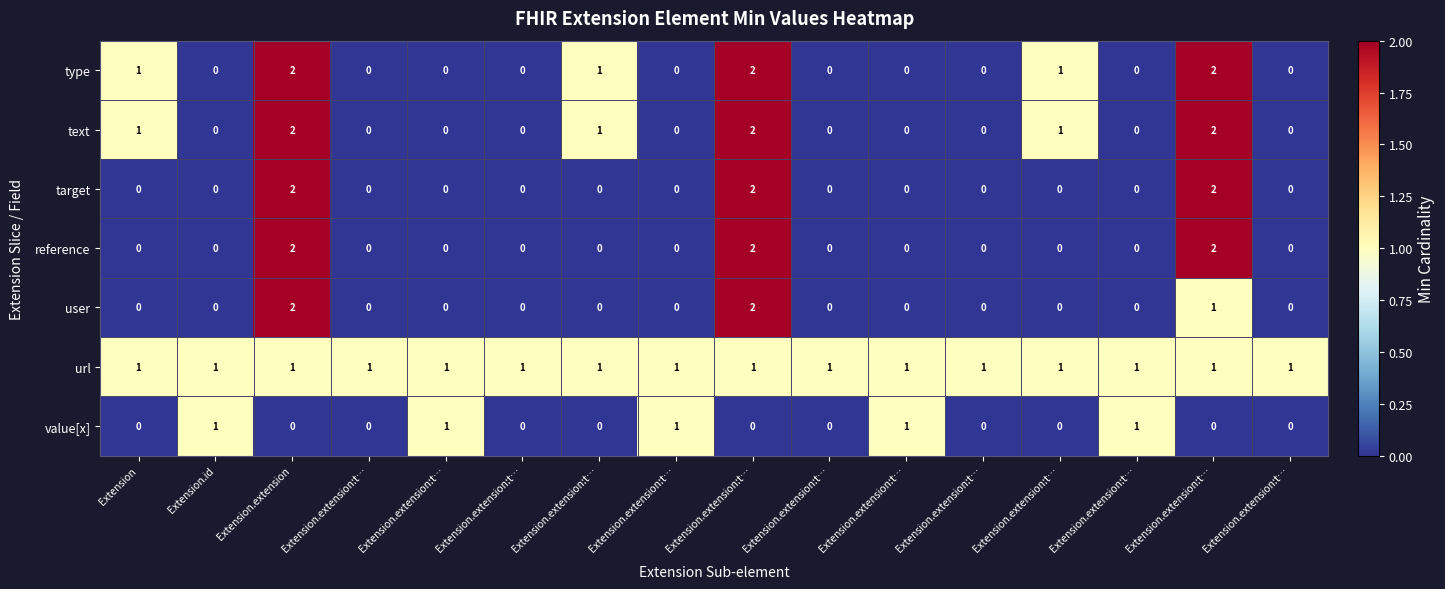

How many values in the text series exceed 0?

6